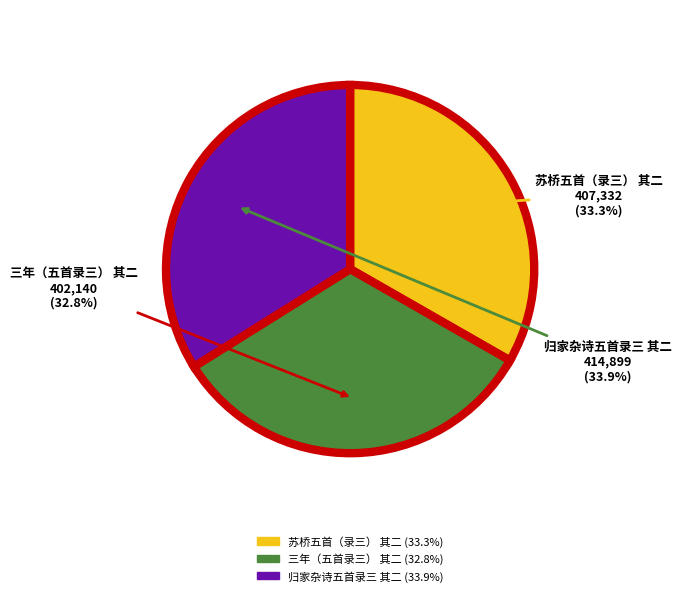

How many slices are in this pie chart?

3